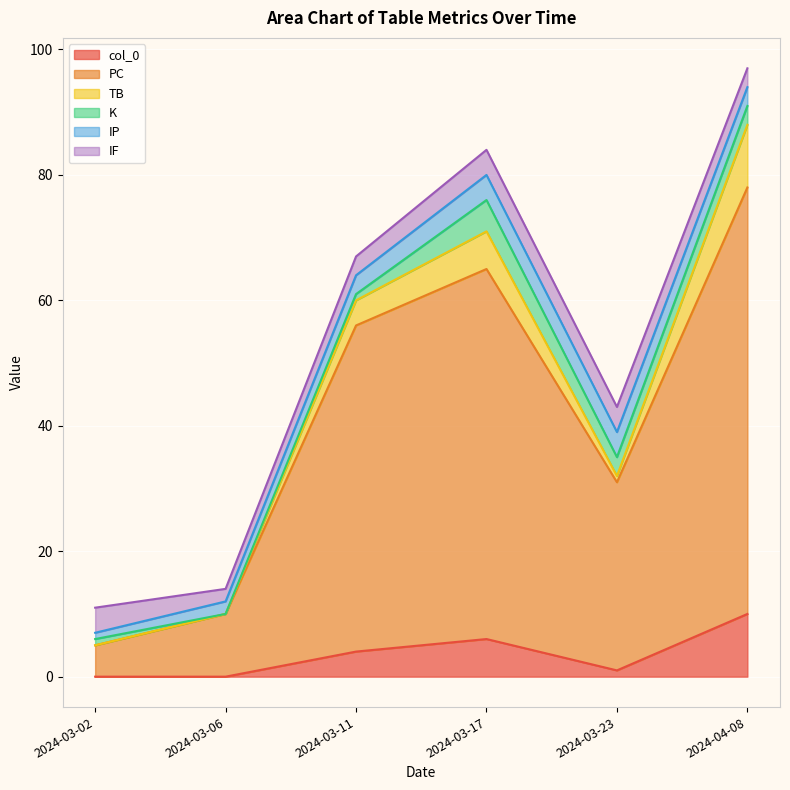

How many interior local peaks does the K series have?

1